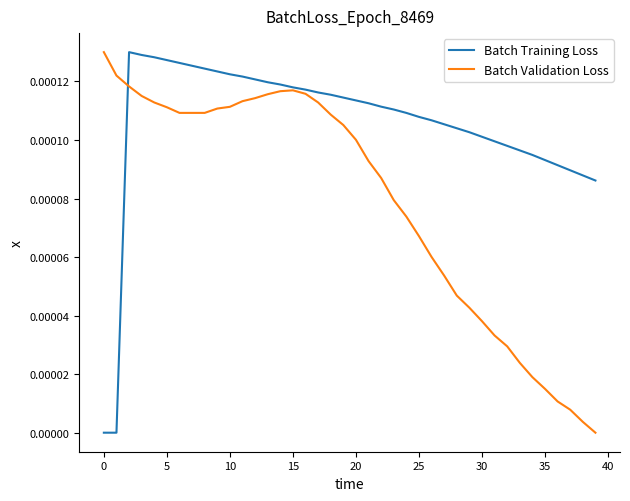

Rank the series by their average value, from highest to lowest.

Batch Training Loss, Batch Validation Loss